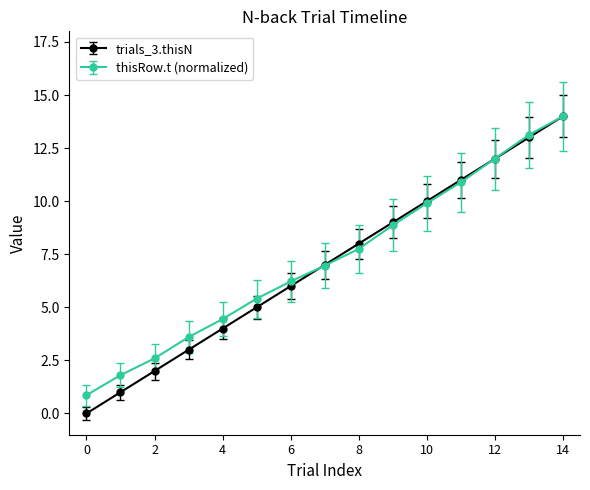

Which series has the largest range (max minus min)?

trials_3.thisN